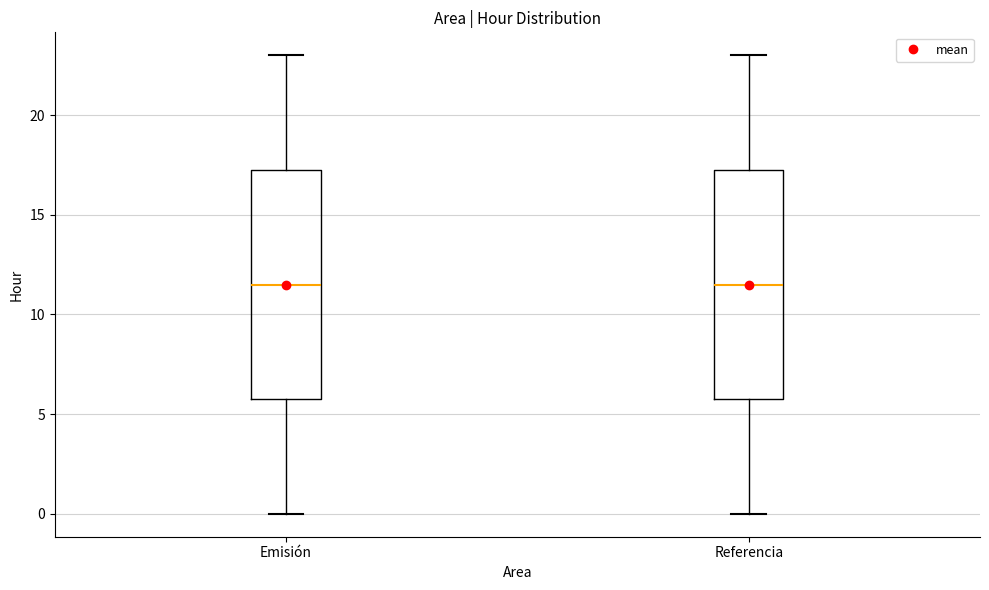

Reading left to right, read every box against the y-axis: the position of its median line, the range the box covers, and the ends of its whiskers. The values are not printed on the chart, so give them approximately, as read against the axis.

Emisión: median 11.5, box 6.0 to 17.5, whiskers 0.0 to 23.0
Referencia: median 11.5, box 6.0 to 17.5, whiskers 0.0 to 23.0